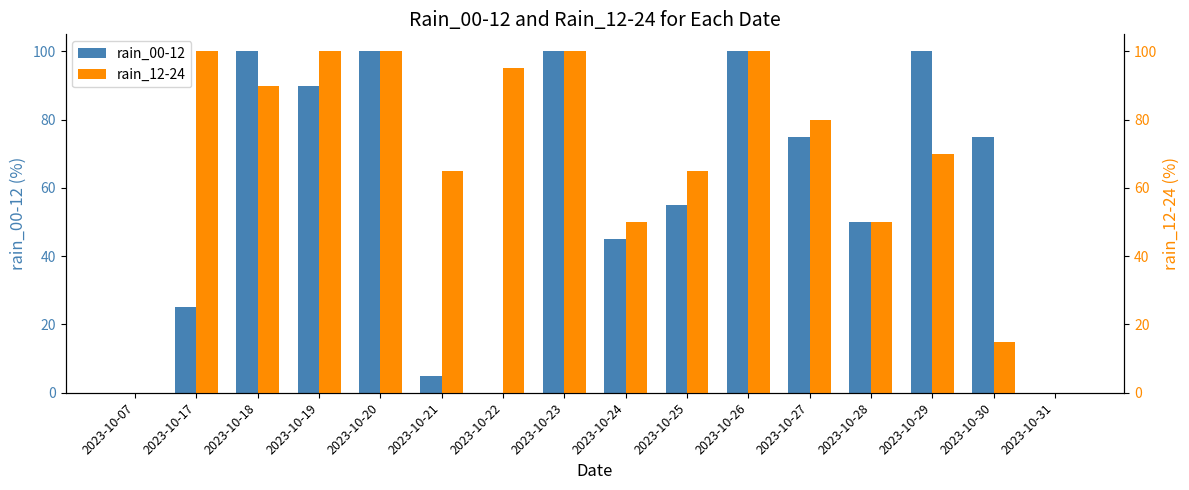

Reading left to right, what are all the values shown in this chart?

rain_00-12: 2023-10-07=0	2023-10-17=25	2023-10-18=100	2023-10-19=90	2023-10-20=100	2023-10-21=5	2023-10-22=0	2023-10-23=100	2023-10-24=45	2023-10-25=55	2023-10-26=100	2023-10-27=75	2023-10-28=50	2023-10-29=100	2023-10-30=75	2023-10-31=0
rain_12-24: 2023-10-07=0	2023-10-17=100	2023-10-18=90	2023-10-19=100	2023-10-20=100	2023-10-21=65	2023-10-22=95	2023-10-23=100	2023-10-24=50	2023-10-25=65	2023-10-26=100	2023-10-27=80	2023-10-28=50	2023-10-29=70	2023-10-30=15	2023-10-31=0